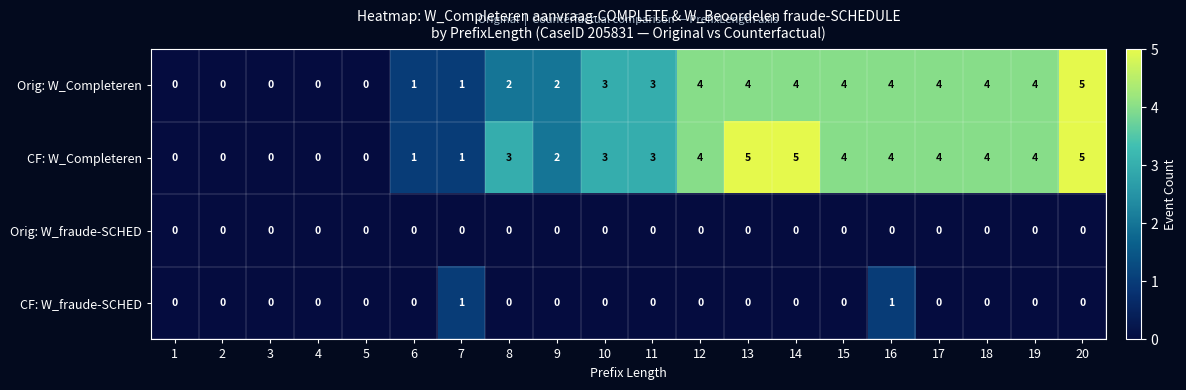

The Orig: W_Completeren series shows 0 at 4. True or false?

True